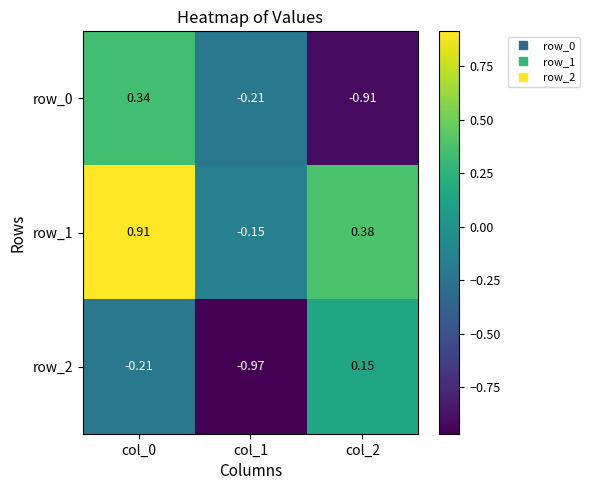

At which category is the sum across all series the highest?

col_0